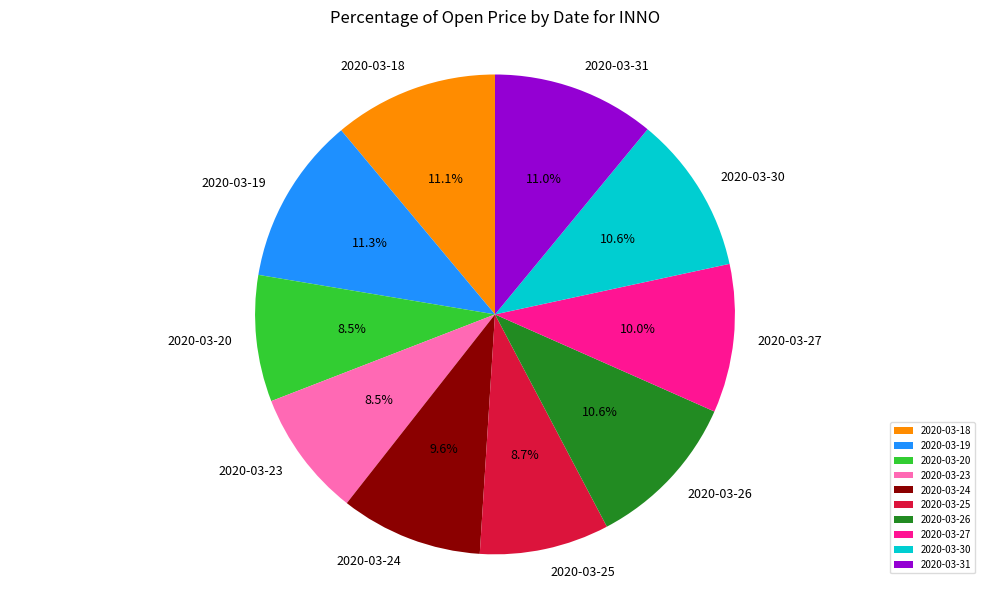

Between 2020-03-23 and 2020-03-31, which is larger?

2020-03-31